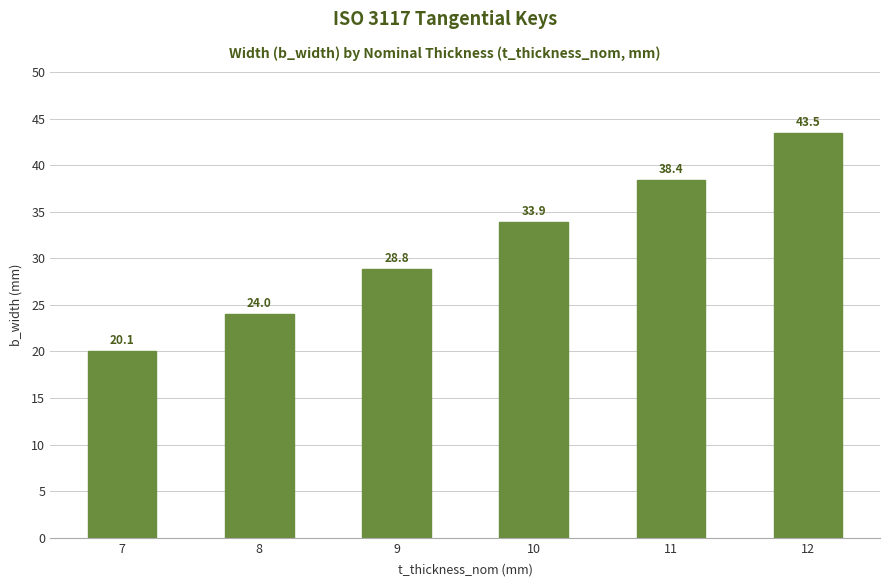

How many values are below 33?

3